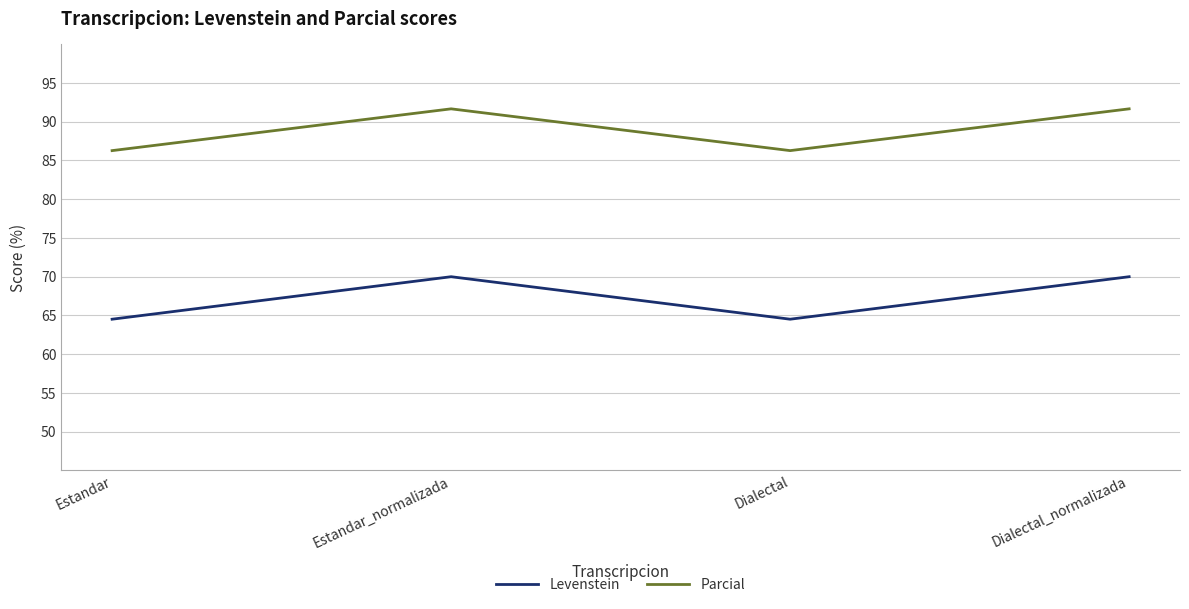

Which series has the largest total across all categories?

Parcial